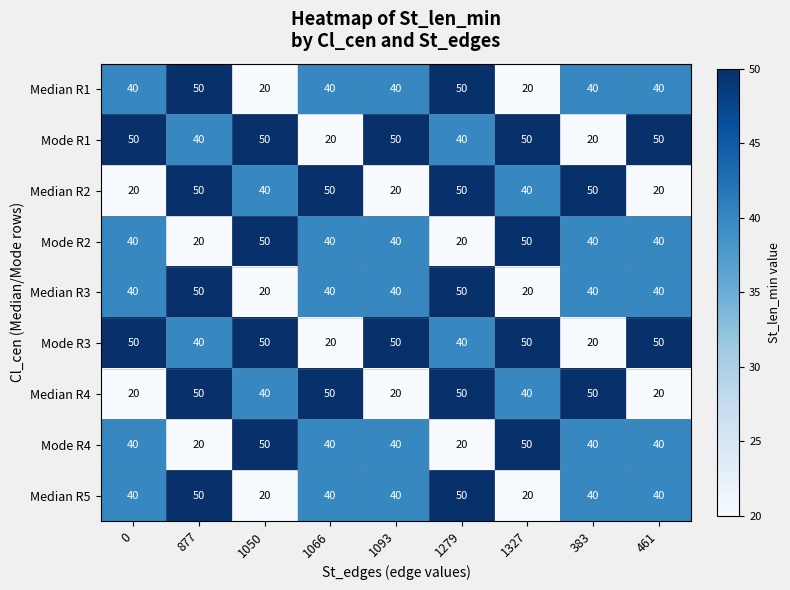

Is it true that Median R5 equals 52 at 0?

False